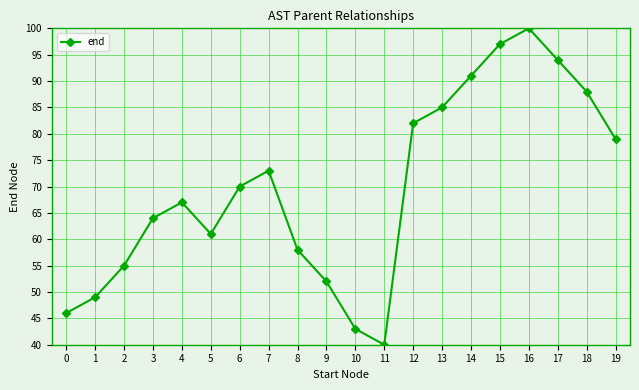

Is it true that the value at 10 is 8.7?

False